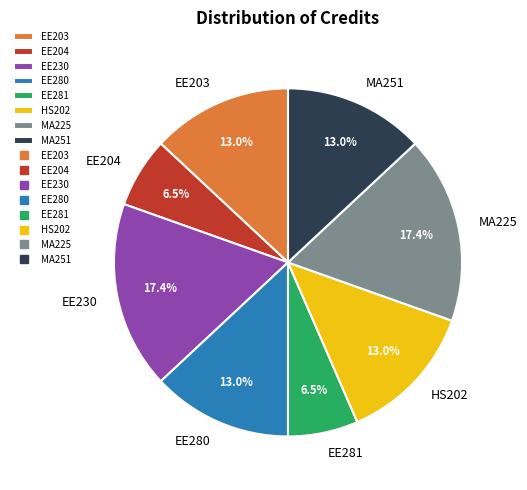

What is the ratio of the value at EE204 to the value at HS202?

0.5